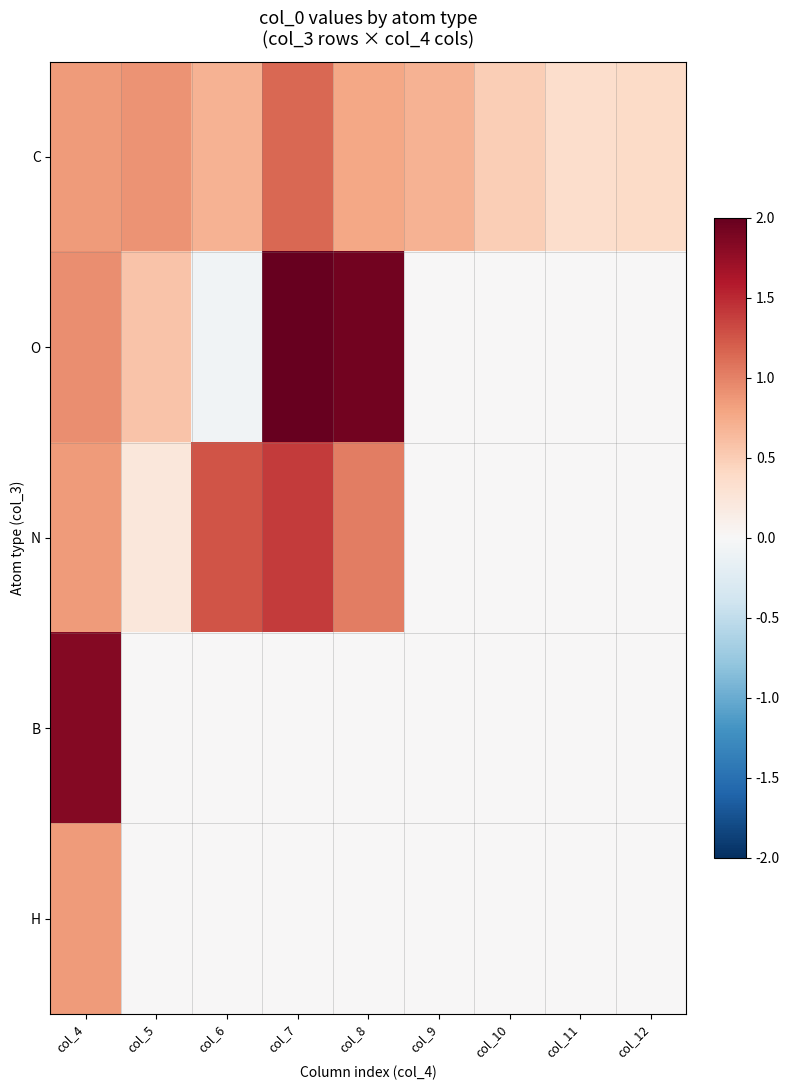

Which series has the widest spread of values?

O